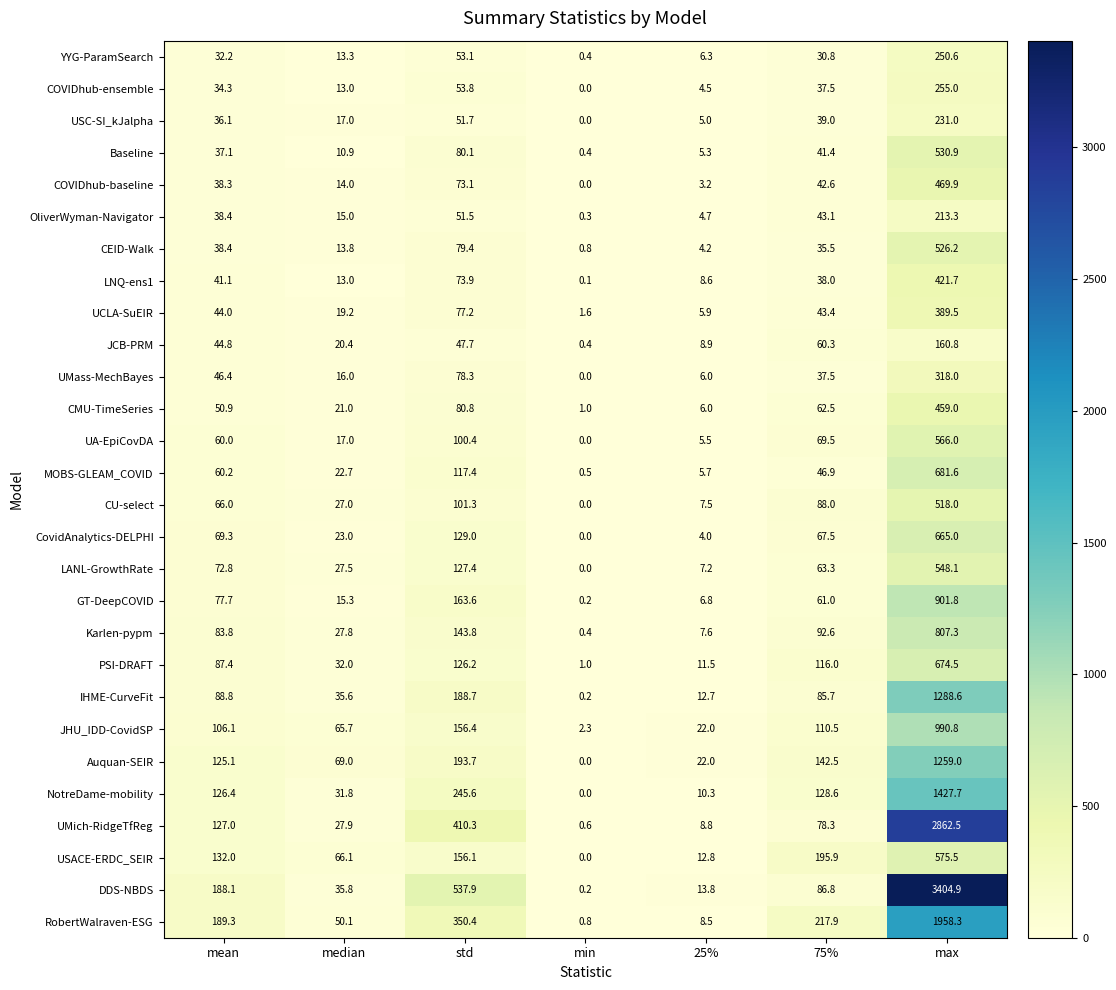

Count the number of data series in this chart.

28